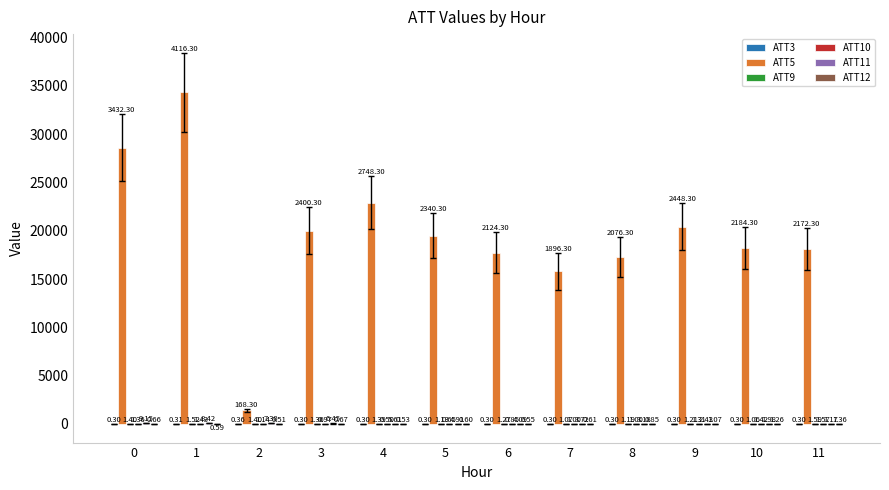

Reading left to right, extract all data points from this chart.

ATT3: 0.0	0.1	0.5	0.0	0.0	0.0	0.0	0.0	0.0	0.0	0.0	0.0
ATT5: 28600.0	34300.0	1400.0	20000.0	22900.0	19500.0	17700.0	15800.0	17300.0	20400.0	18200.0	18100.0
ATT9: 9.2	10.2	9.2	8.9	9.1	6.9	8.1	6.4	7.4	7.6	6.3	10.8
ATT10: 8.8	9.4	7.0	5.6	1.7	2.9	4.6	5.9	5.8	8.4	9.4	10.6
ATT11: 73.8	67.7	58.3	51.2	44.2	38.4	31.6	28.5	24.0	17.7	14.0	7.2
ATT12: 3.0	-2.4	1.8	3.1	1.9	2.5	2.0	2.6	4.6	6.4	8.0	8.8